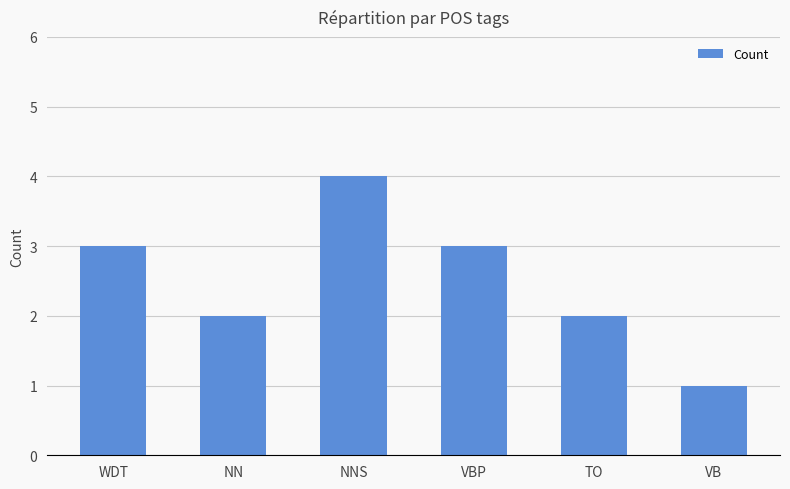

What is the change in value from NN to VBP?

+1